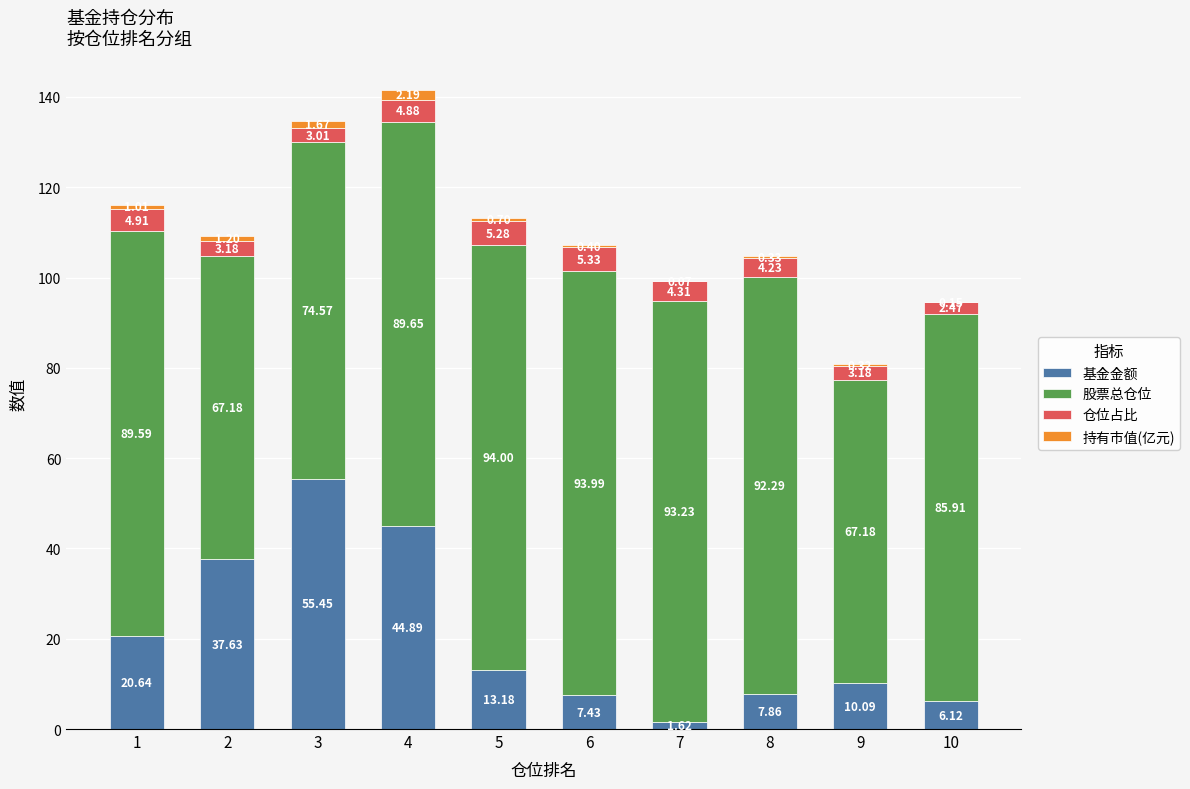

What is the total value across all series at 10?

94.7